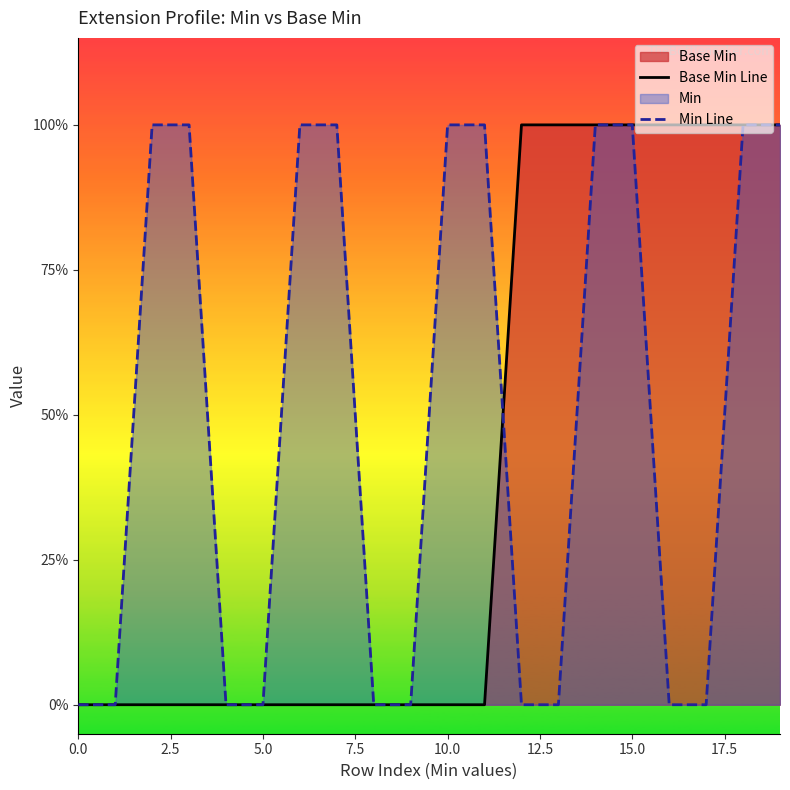

What is the label of the 16th point from the left?

15